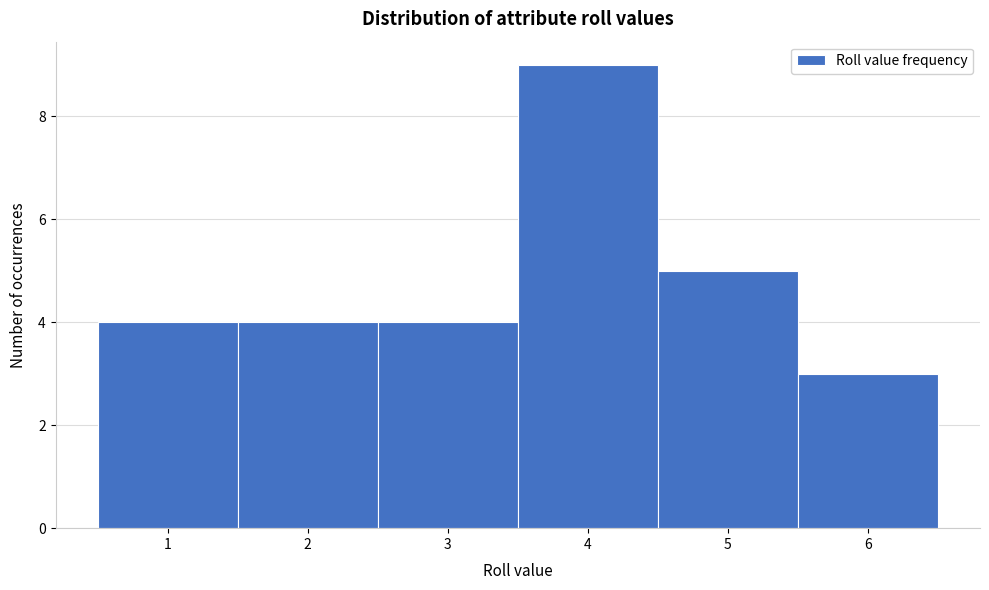

Reading left to right, list every bar in this chart as the range it spans on the x-axis followed by its height. The values are not printed on the chart, so give them approximately, as read against the axis.

0.5 to 1.5: 4
1.5 to 2.5: 4
2.5 to 3.5: 4
3.5 to 4.5: 9
4.5 to 5.5: 5
5.5 to 6.5: 3